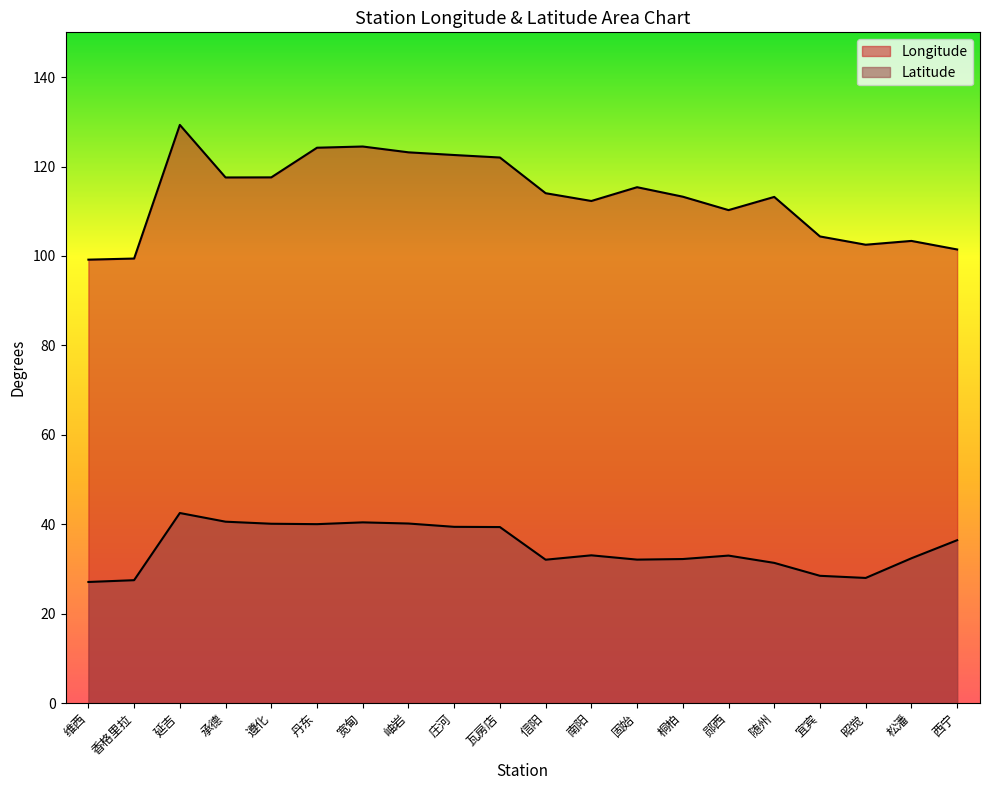

Which has a higher value, 丹东 or 维西?

丹东